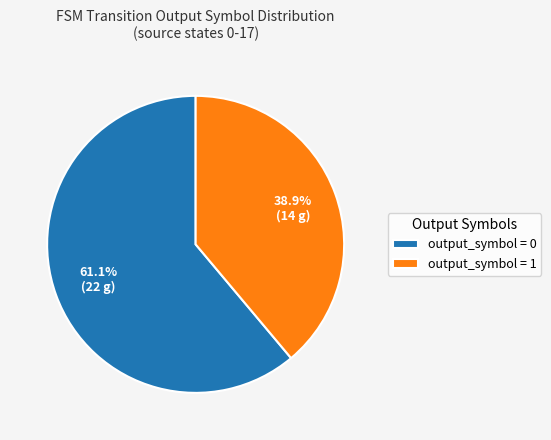

How many segments does this pie chart have?

2